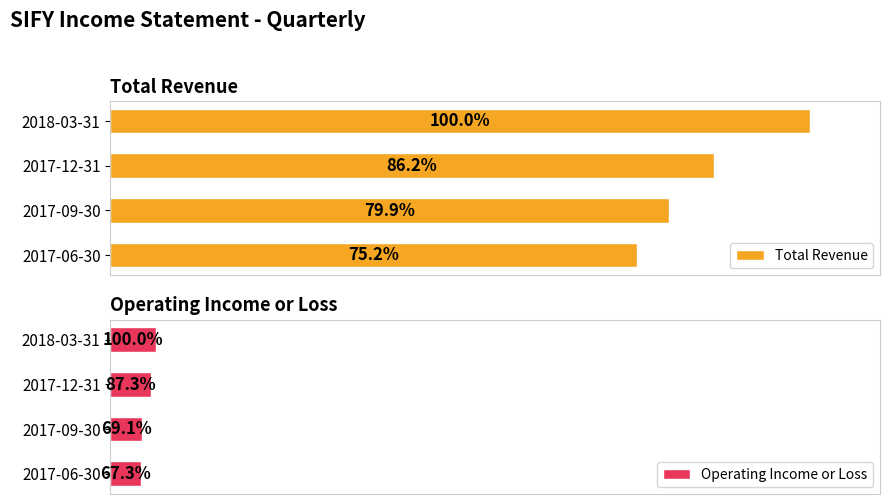

What is the value of the Total Revenue bar at the 2nd from the left?

66700